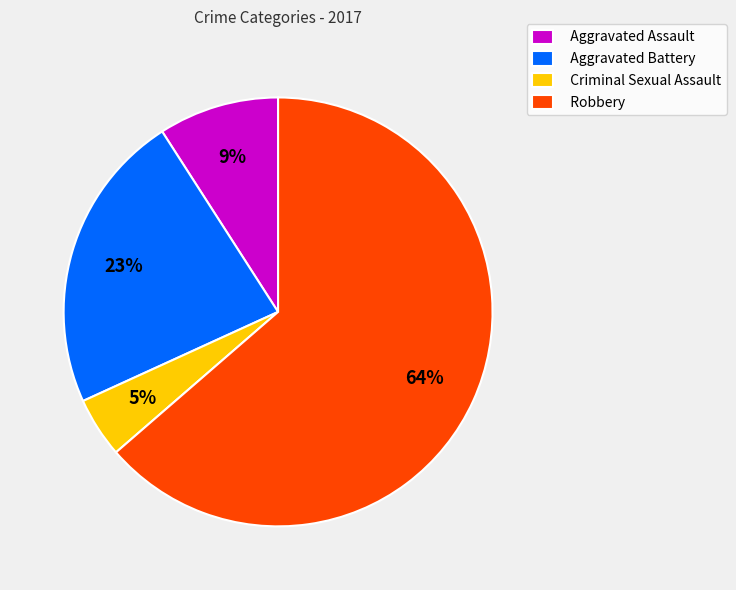

How many slices are in this pie chart?

4